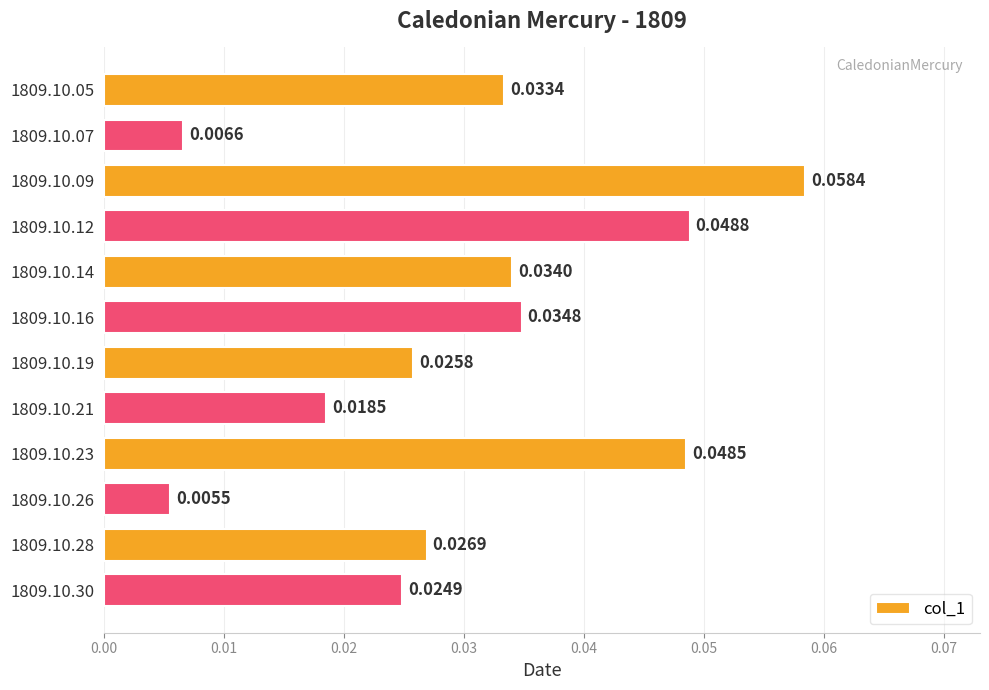

Rank the categories by value from highest to lowest.

1809.10.09, 1809.10.12, 1809.10.23, 1809.10.16, 1809.10.14, 1809.10.05, 1809.10.28, 1809.10.19, 1809.10.30, 1809.10.21, 1809.10.07, 1809.10.26